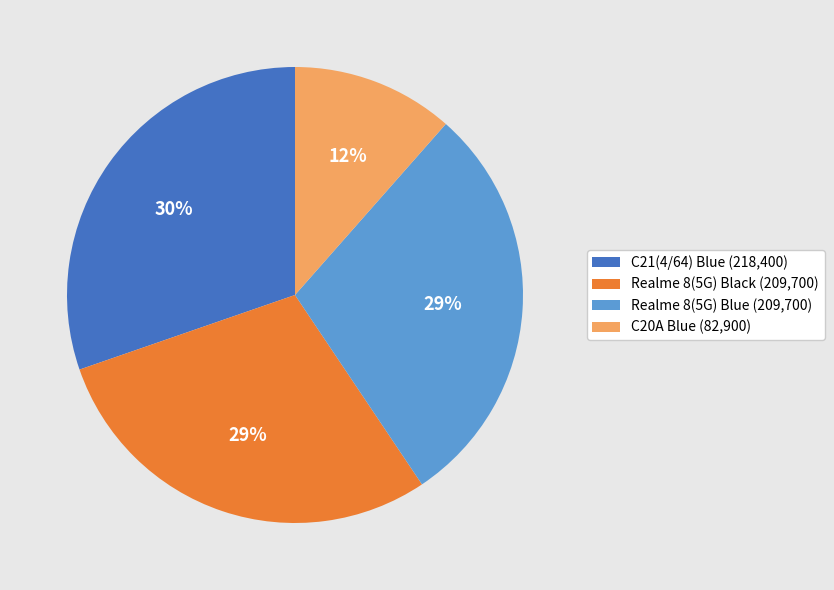

To the nearest percent, what is the combined percentage of Realme 8(5G) Black (209,700) and C20A Blue (82,900)?

41%